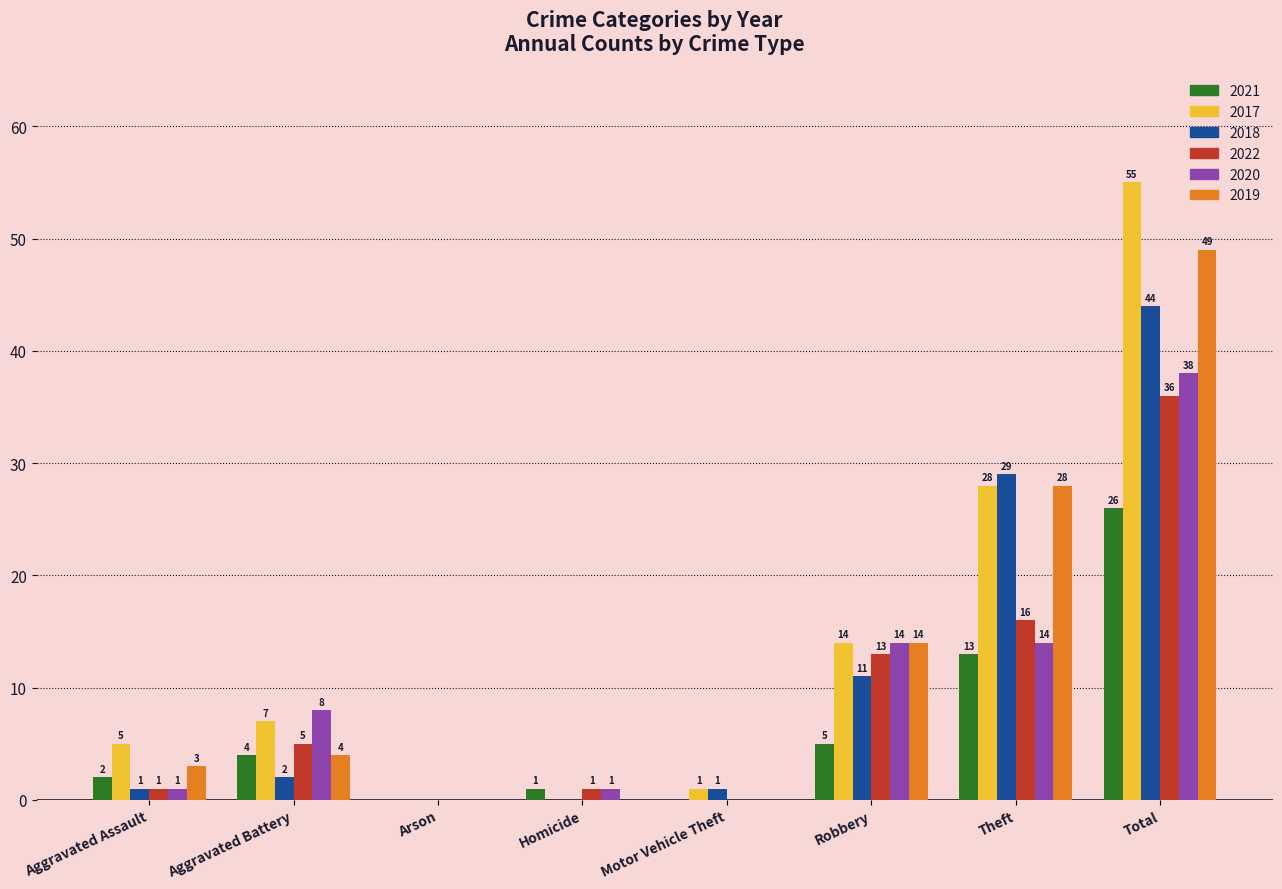

At which category is the sum across all series the highest?

Total